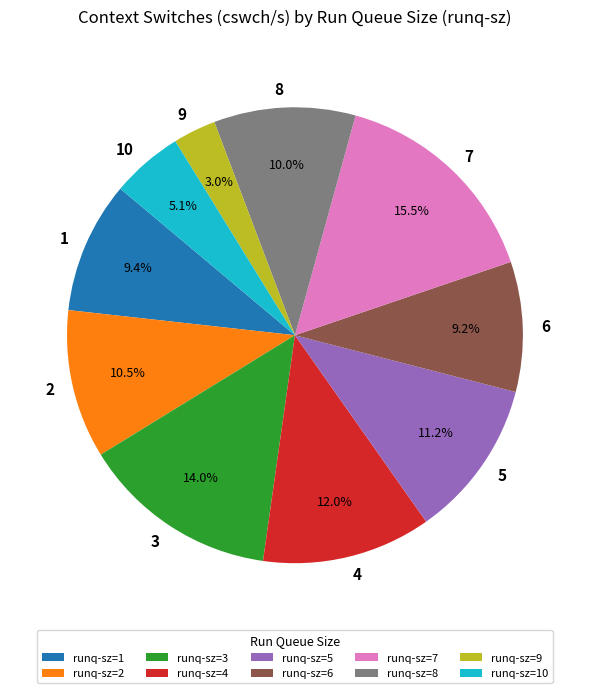

How many slices are in this pie chart?

10